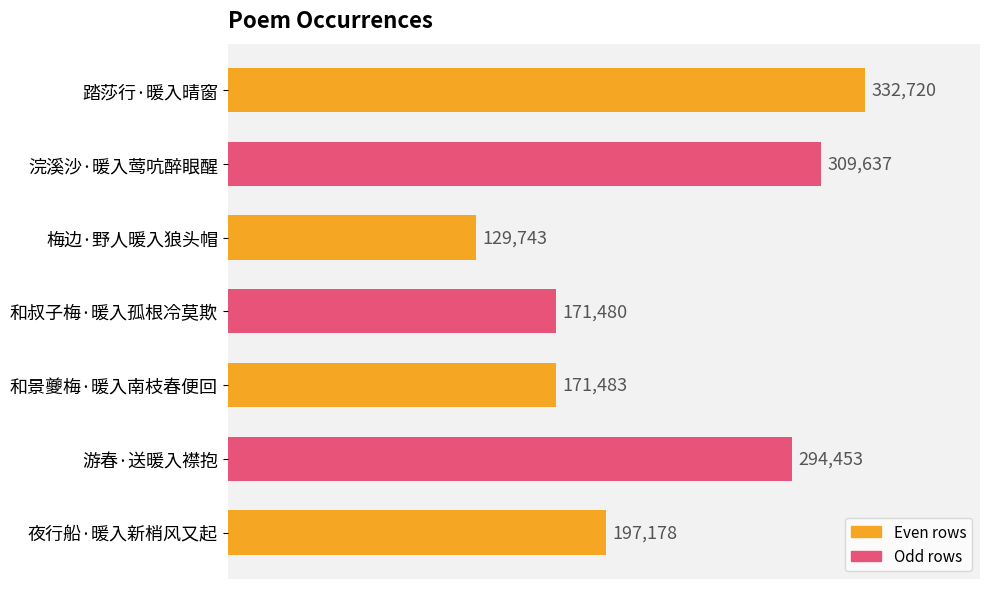

Which has a higher value, 踏莎行·暖入晴窗 or 浣溪沙·暖入莺吭醉眼醒?

踏莎行·暖入晴窗